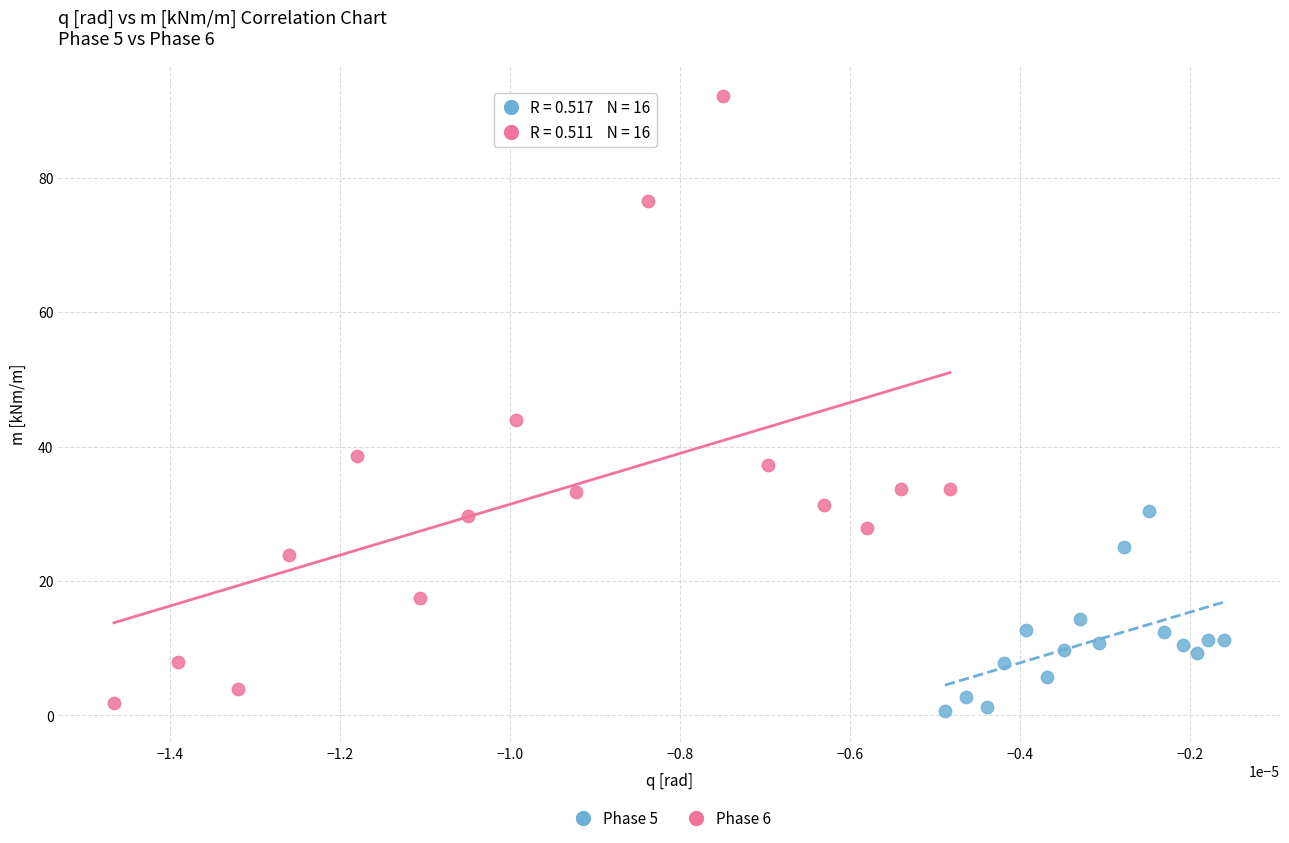

Which series reaches the maximum Y coordinate?

Phase 6